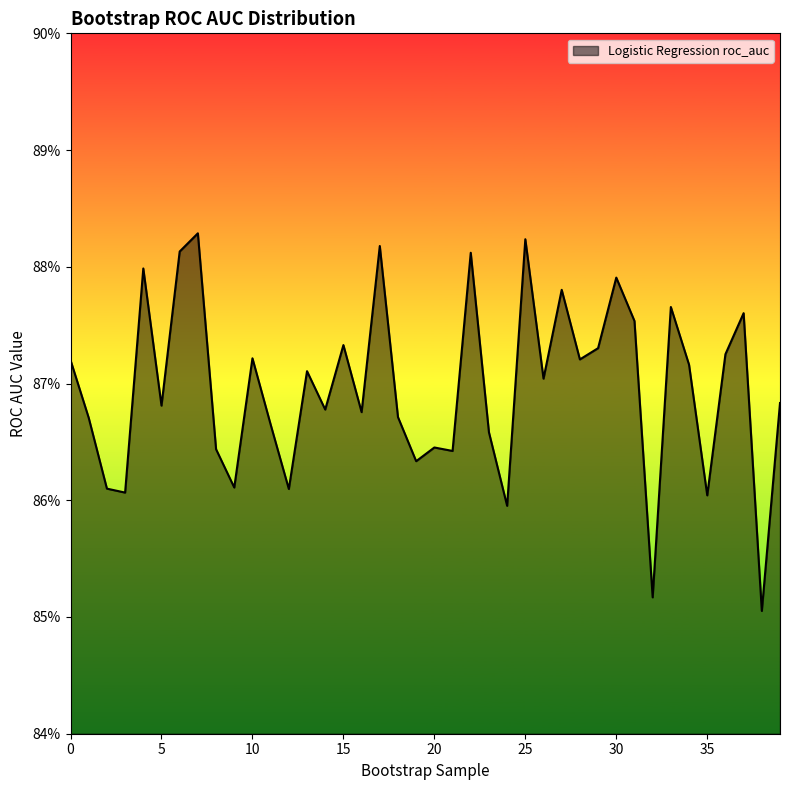

Does the chart display data point markers on the line(s)?

No